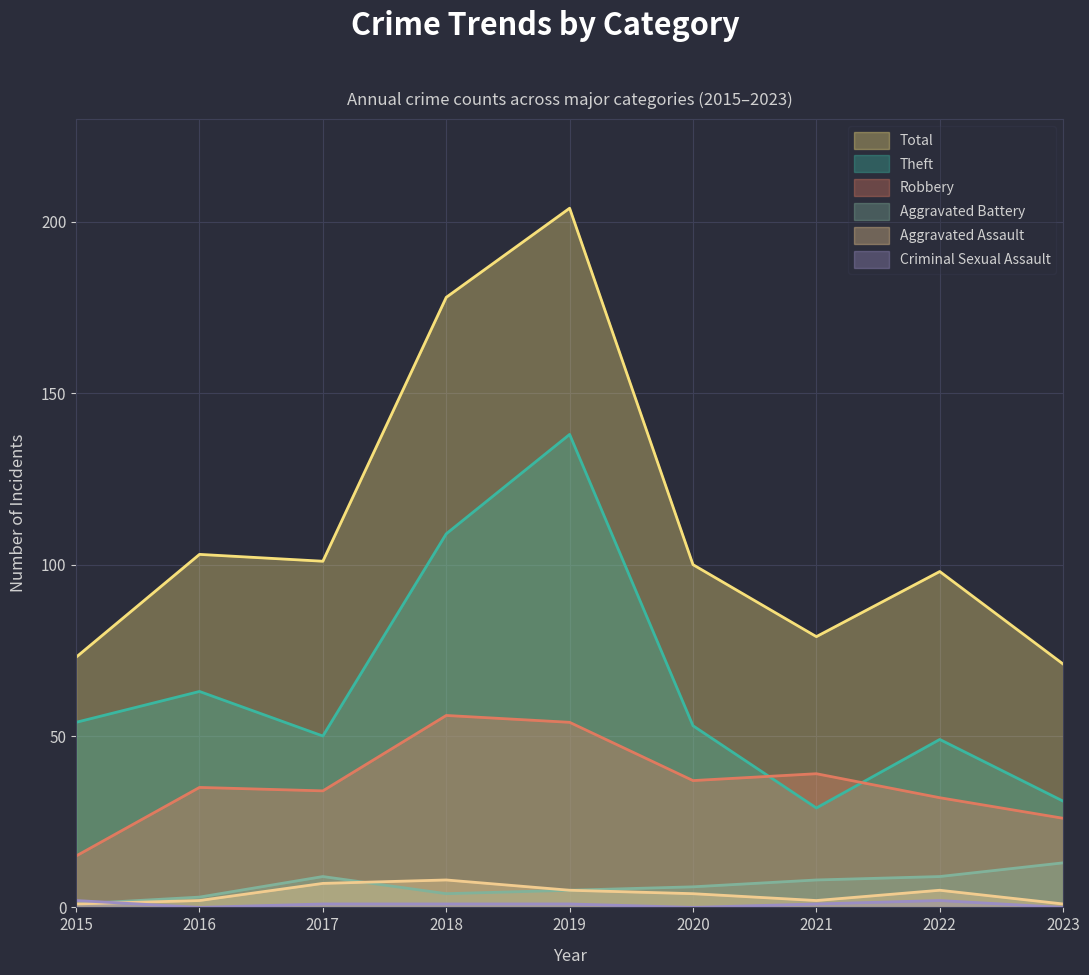

How many values in the Aggravated Battery series are below 6?

4